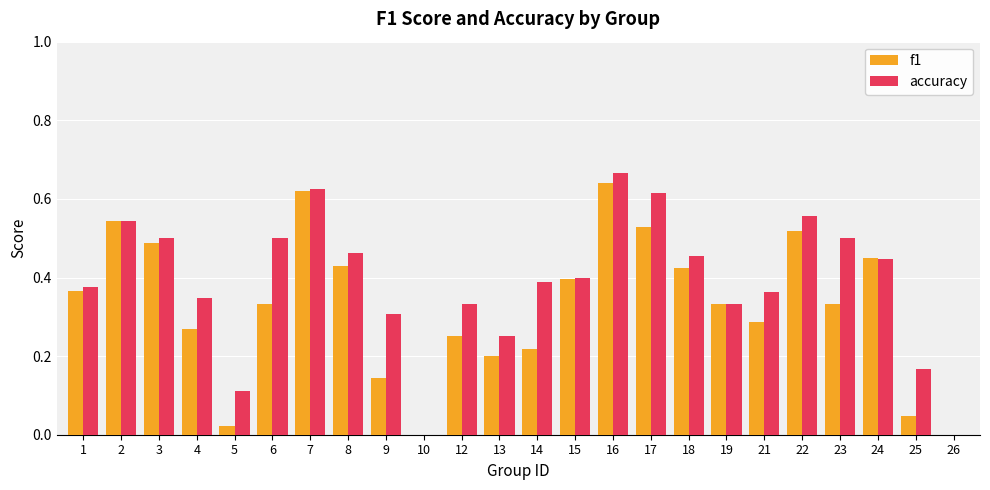

Is it true that f1 equals 0.5 at 17?

True